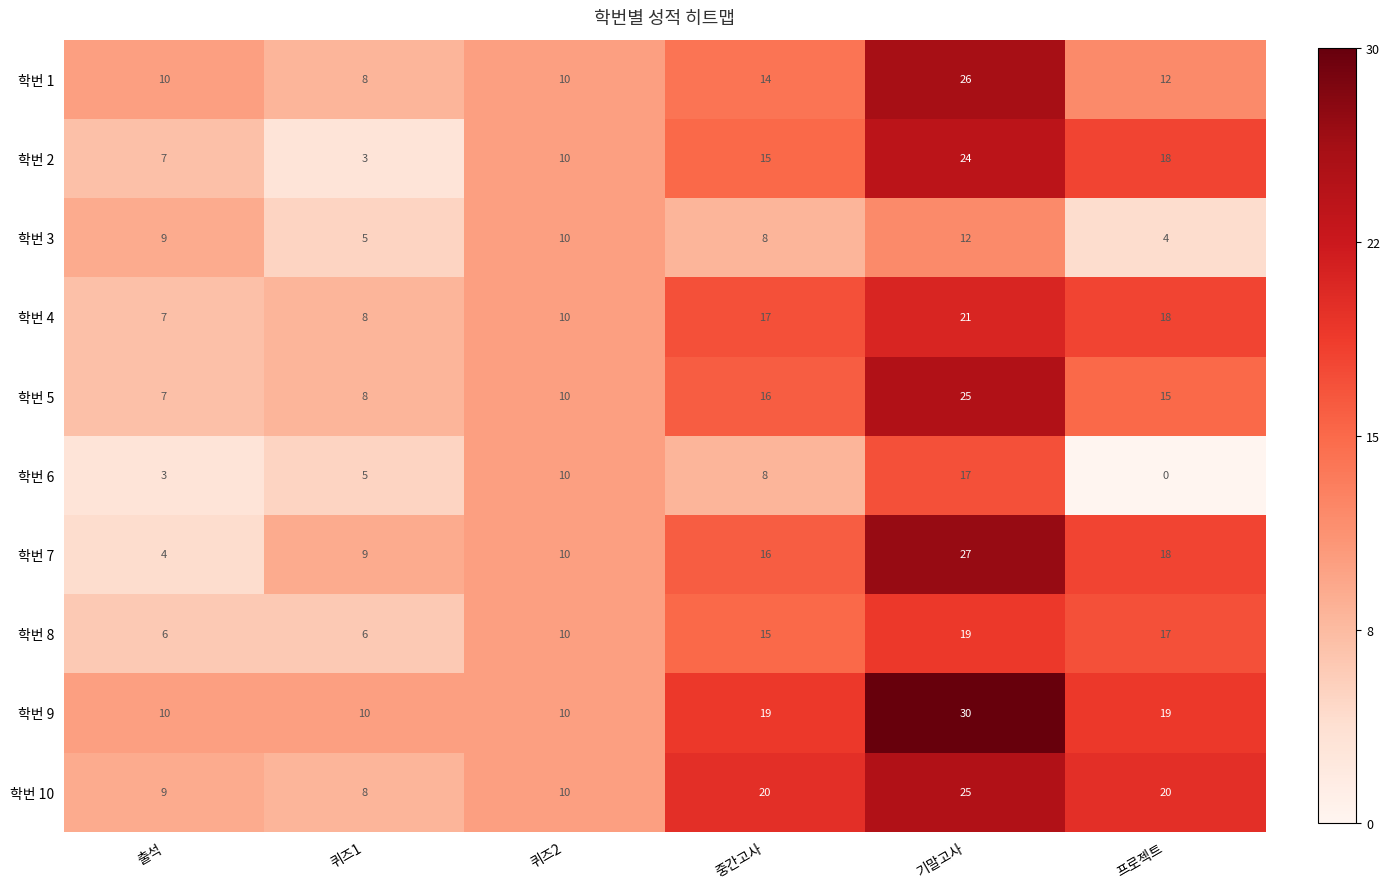

What is the maximum value shown in the chart?

30